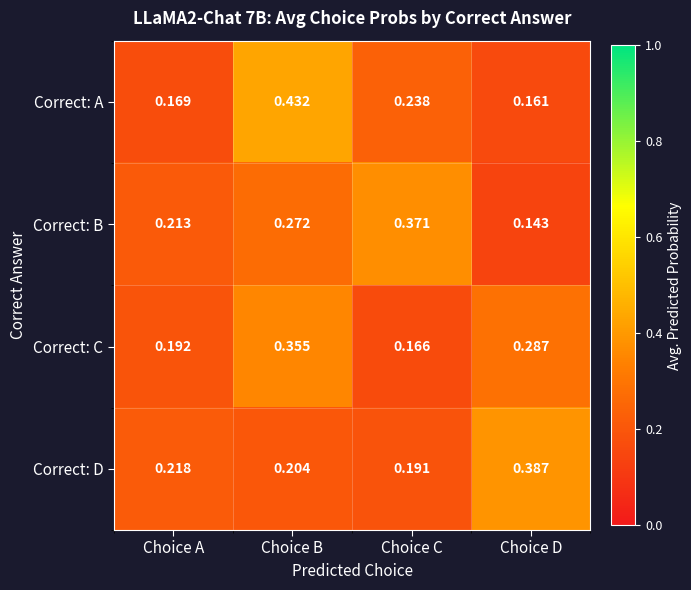

Which series changed the most between Choice B and Choice D?

Correct: A